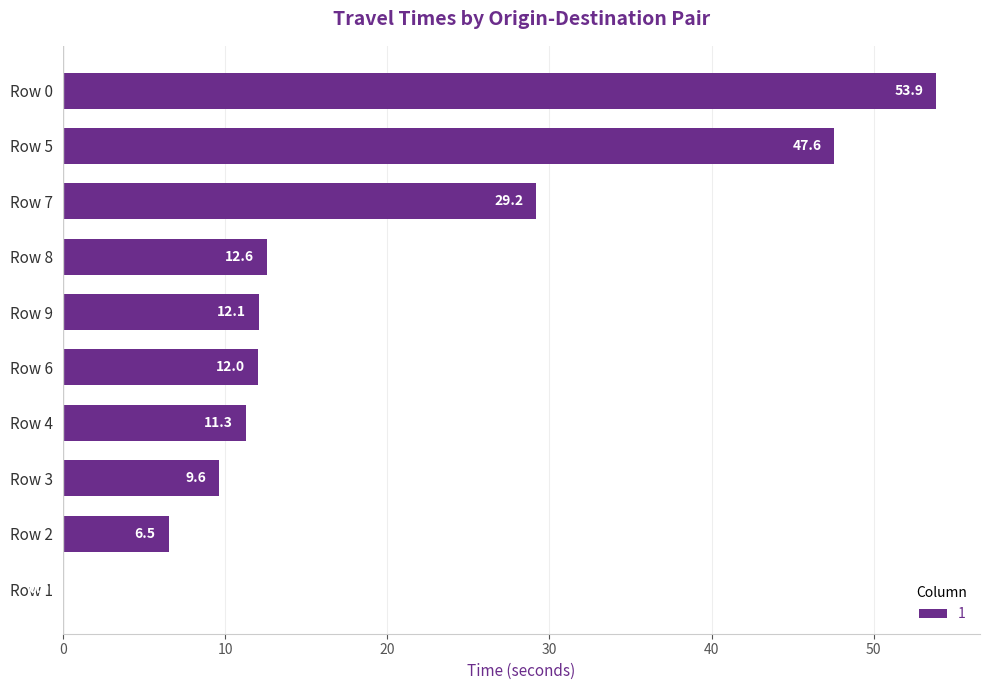

What is the sum of all values?

194.8